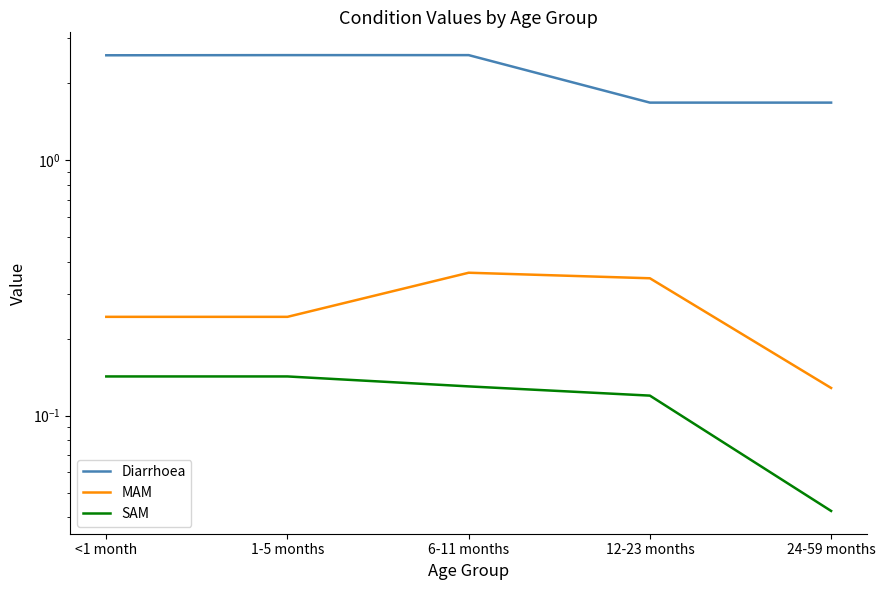

What value does the MAM series have at 6-11 months?

0.4